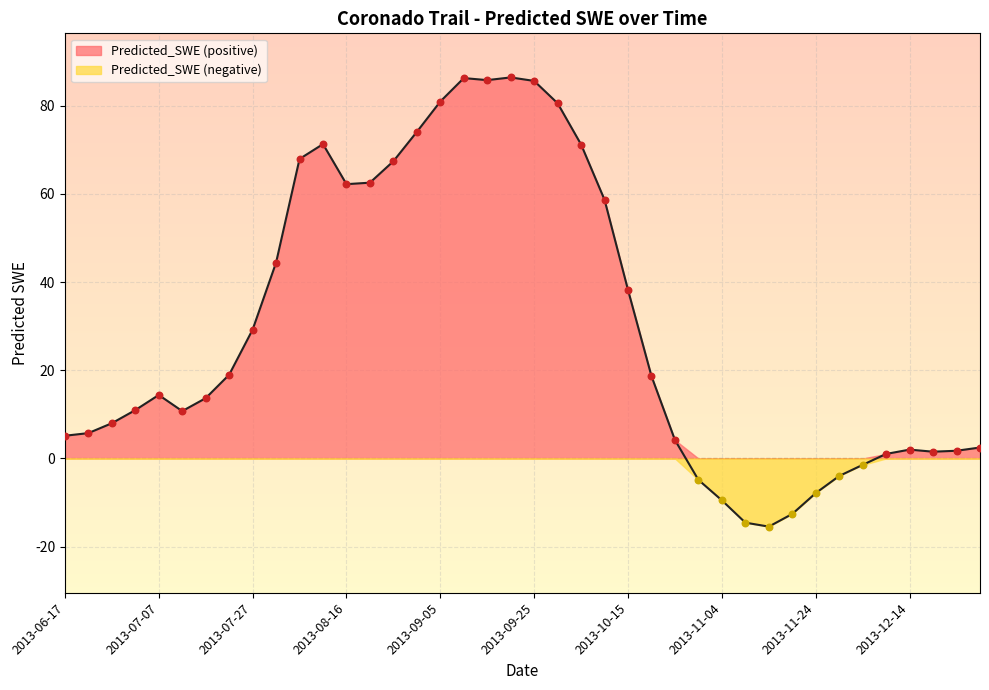

Which has a higher value, 2013-06-22 or 2013-07-27?

2013-07-27